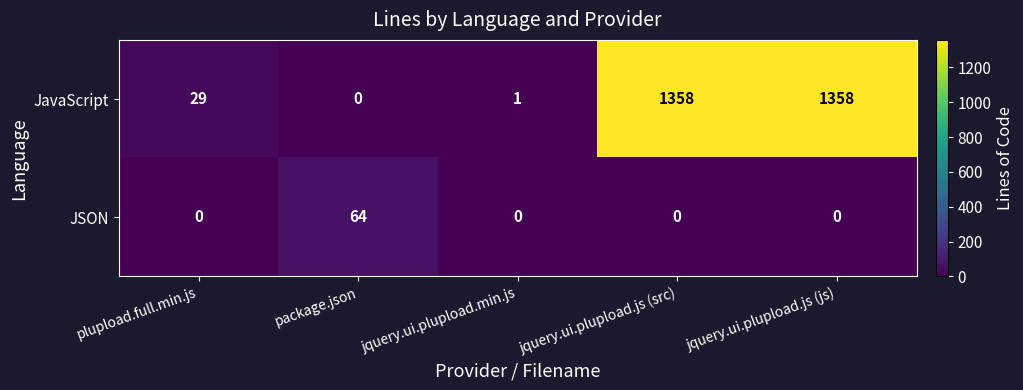

What is the difference between the highest and lowest values at jquery.ui.plupload.js (src)?

1358